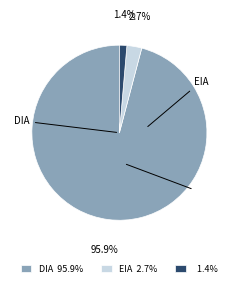

Is there a majority slice in this chart?

Yes